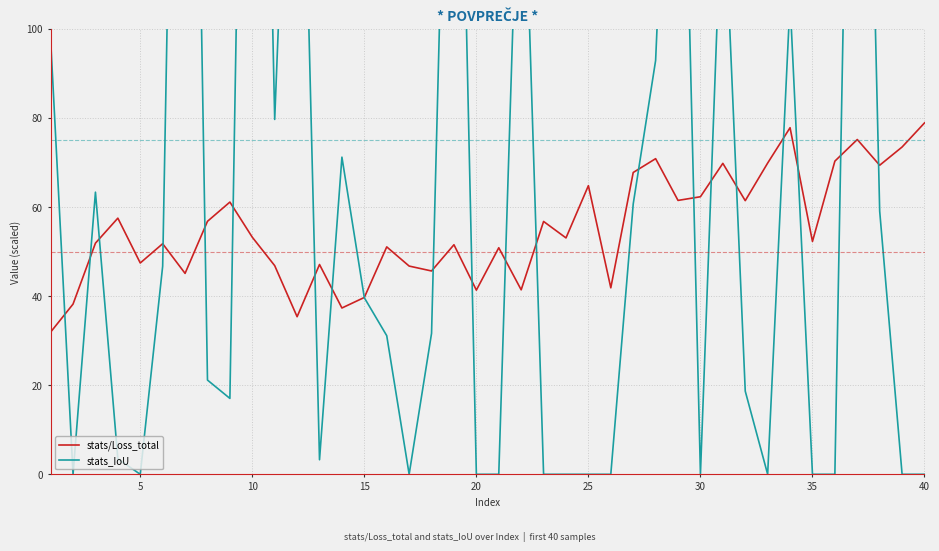

What is the lowest value of the stats/Loss_total series?

31.9